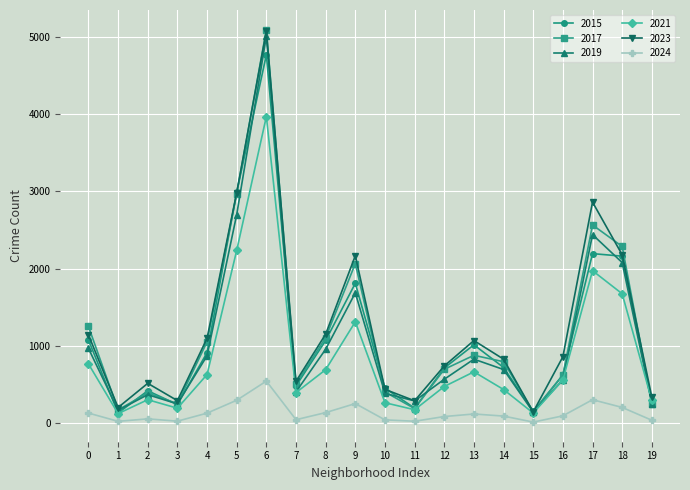

Which series has the largest range (max minus min)?

2017